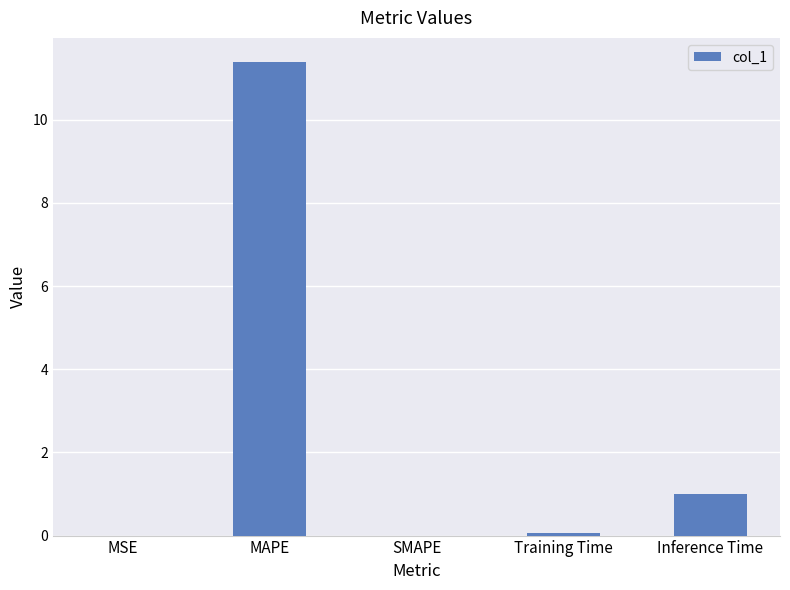

Are the bars grouped side by side (vs. stacked)?

No